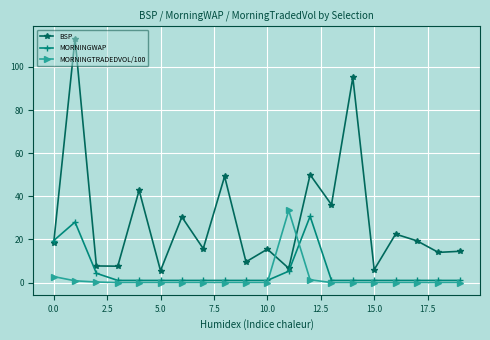

List the series in order of their peak value, lowest first.

MORNINGWAP, MORNINGTRADEDVOL/100, BSP